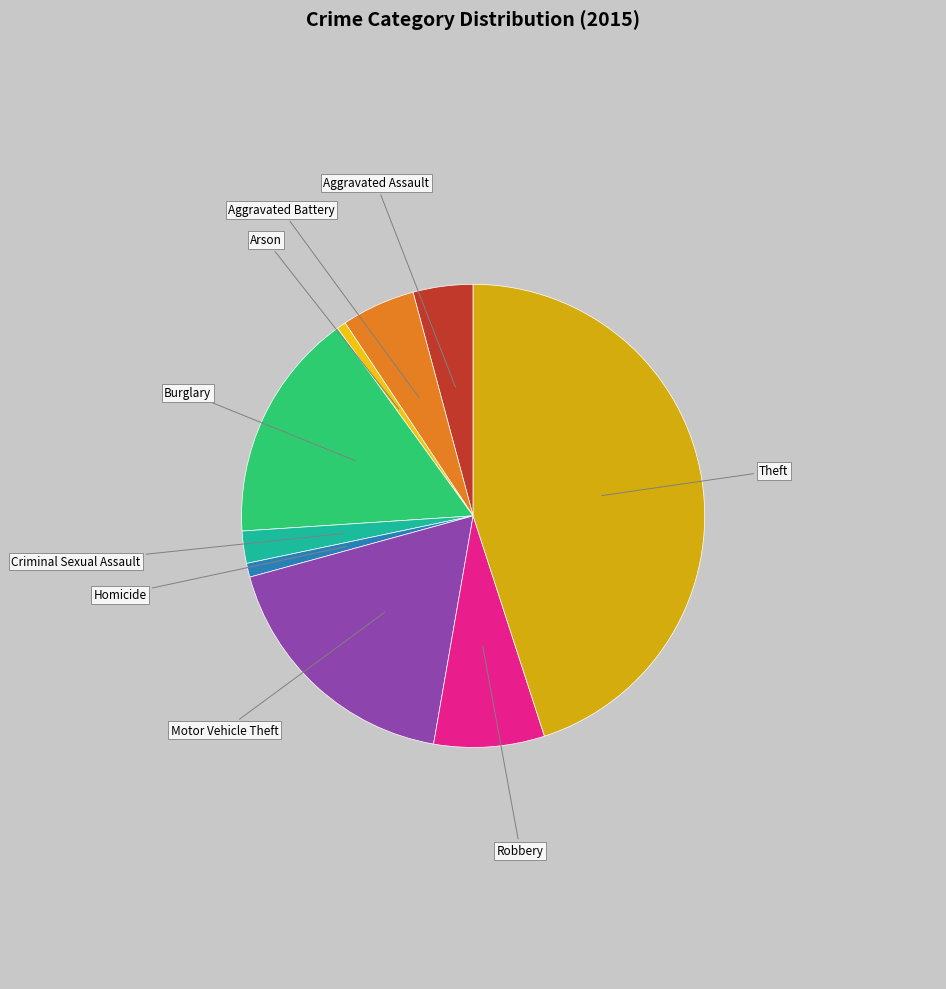

Which slice is the largest?

Theft